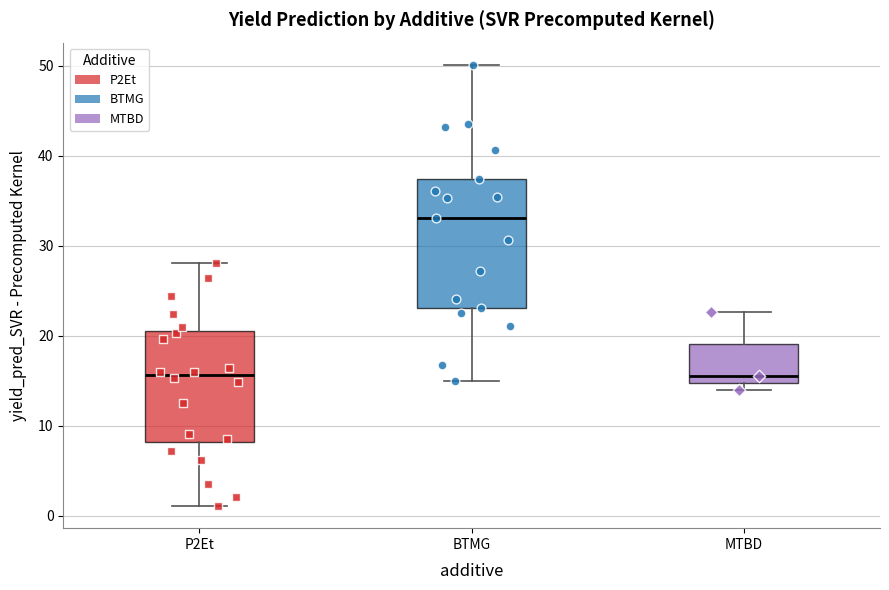

Reading left to right, transcribe this box plot: for each box, give where its median line is, the range the box spans, and where its two whiskers end, as read against the y-axis. The values are not printed on the chart, so give them approximately, as read against the axis.

P2Et: median 16, box 8 to 20, whiskers 1 to 28
BTMG: median 33, box 23 to 37, whiskers 15 to 50
MTBD: median 16, box 15 to 19, whiskers 14 to 23